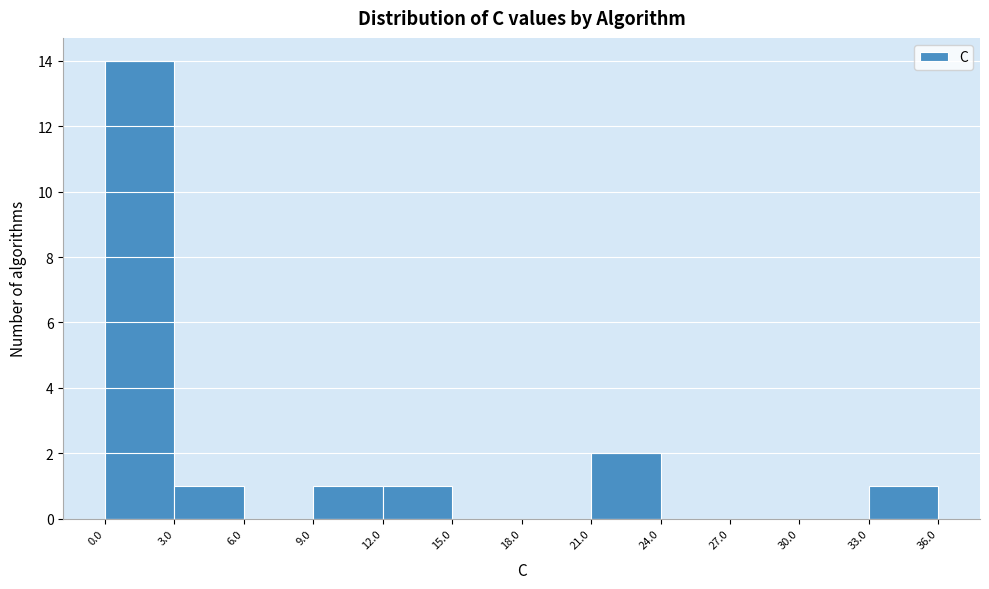

Reading left to right, list every bar in this chart as the range it spans on the x-axis followed by its height. The values are not printed on the chart, so give them approximately, as read against the axis.

0.0 to 3.0: 14
3.0 to 6.0: 1
6.0 to 9.0: 0
9.0 to 12.0: 1
12.0 to 15.0: 1
15.0 to 18.0: 0
18.0 to 21.0: 0
21.0 to 24.0: 2
24.0 to 27.0: 0
27.0 to 30.0: 0
30.0 to 33.0: 0
33.0 to 36.0: 1